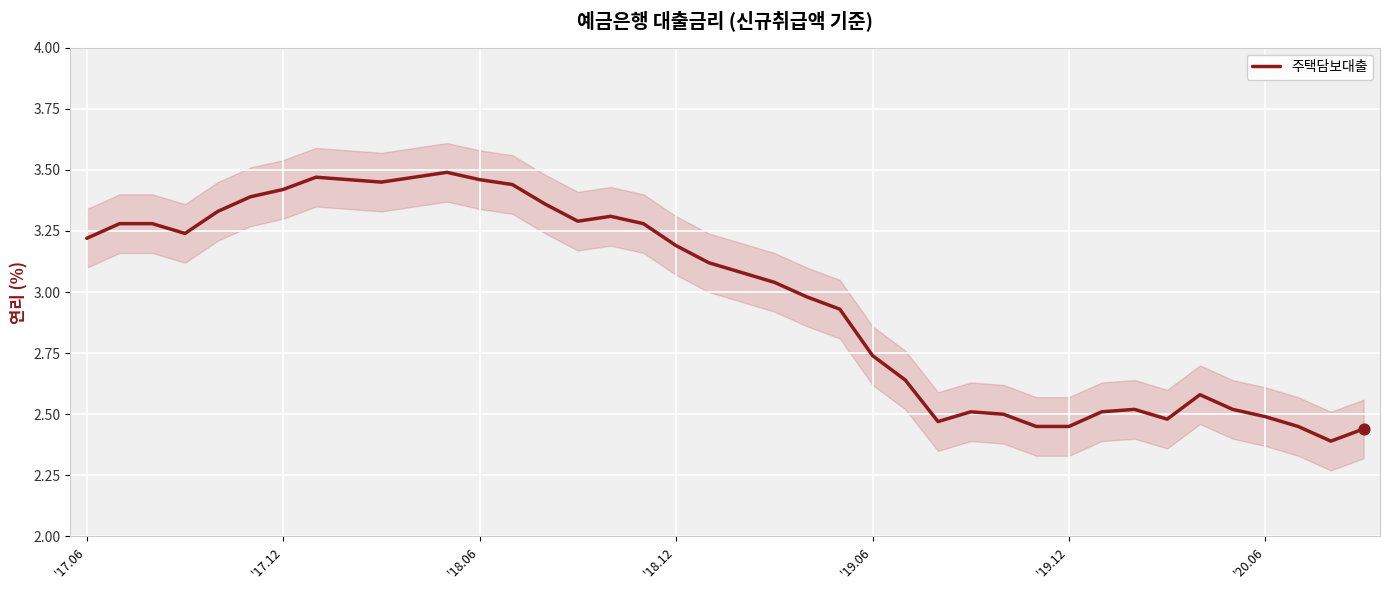

What is the ratio of the value at 33 to the value at 28?

1.0